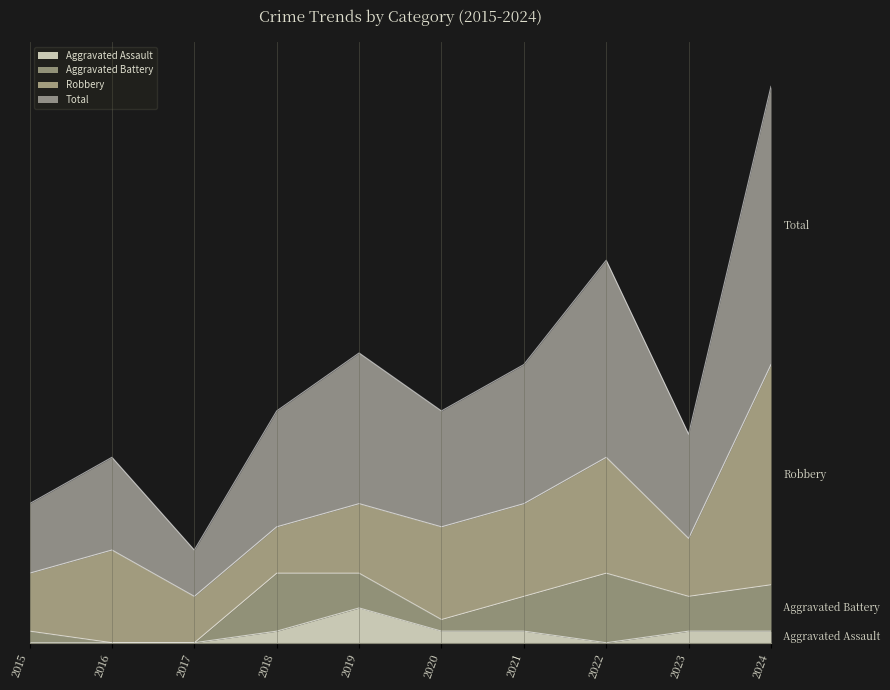

What is the spread (max minus min) of values at 2022?

33